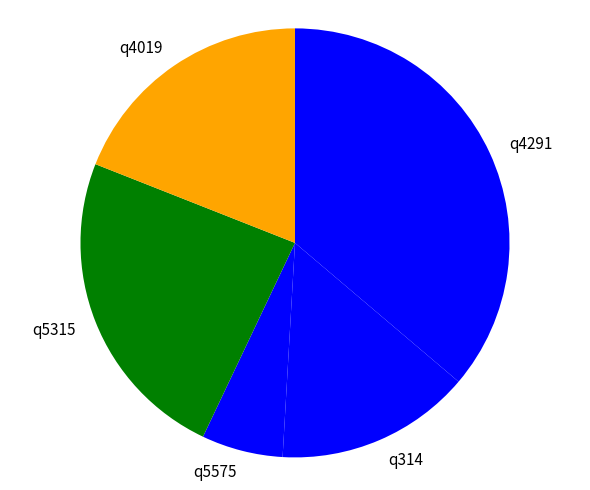

The q5315 slice represents 24% of the pie. True or false?

True